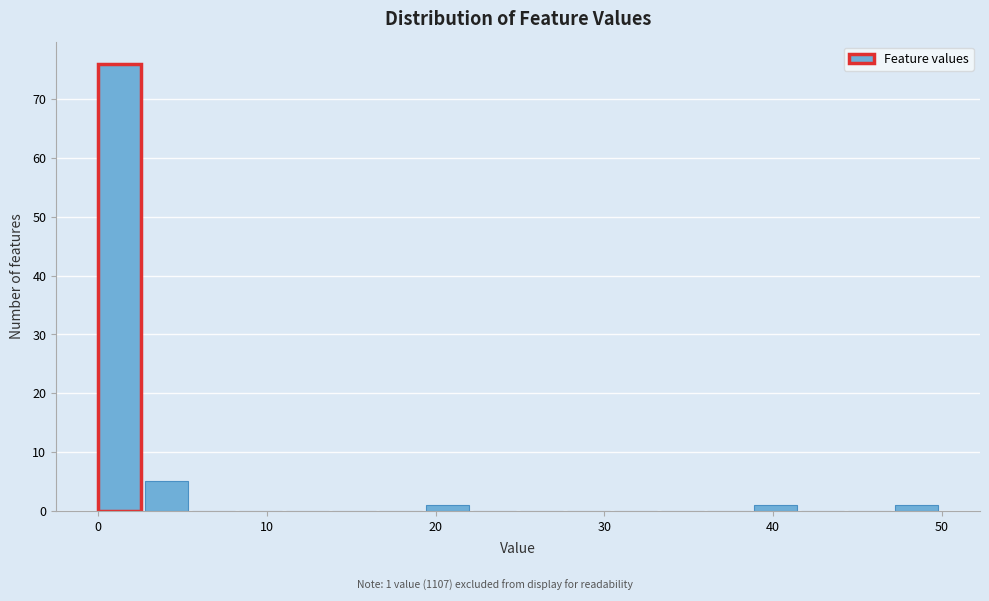

Read against the x-axis, roughly where is the centre of the tallest bar?

1